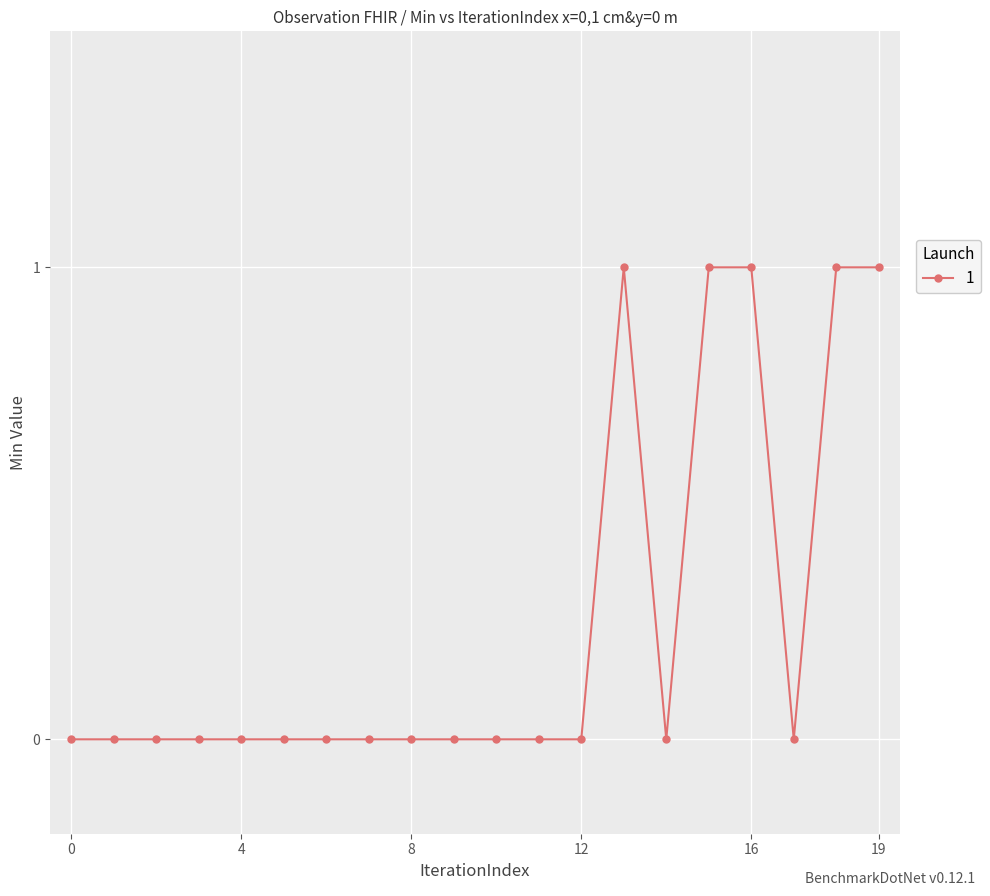

What is the sum of all values?

5